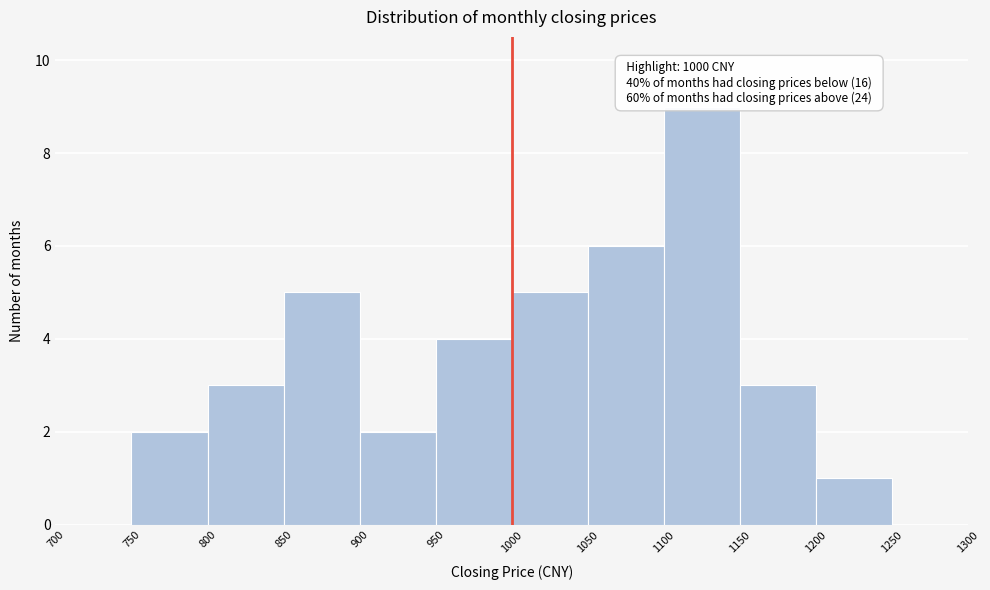

Over which range of the x-axis is the bar tallest?

1100 to 1150